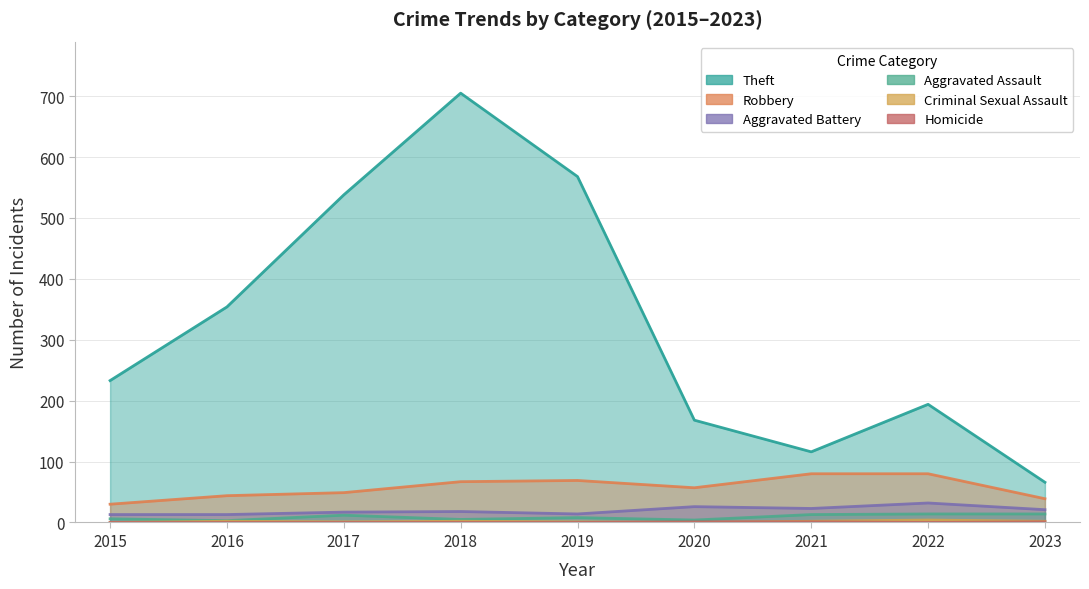

How many interior local peaks does the Criminal Sexual Assault series have?

3